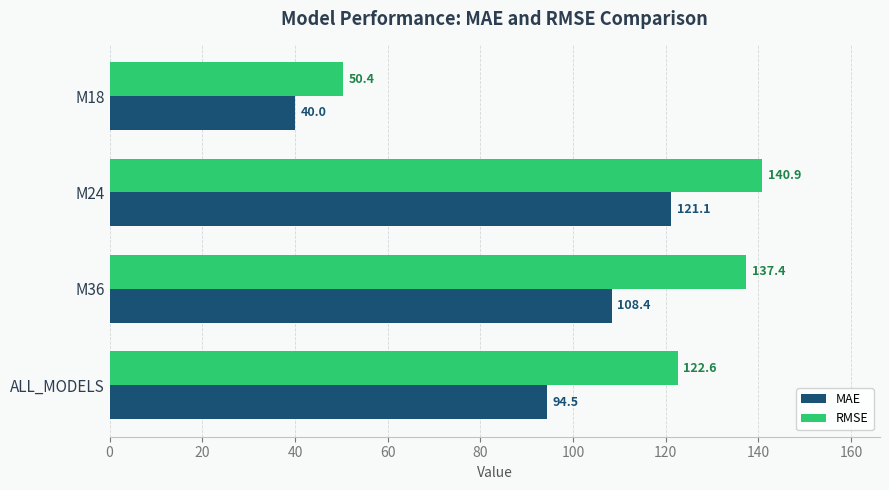

How many data points does each series have?

4